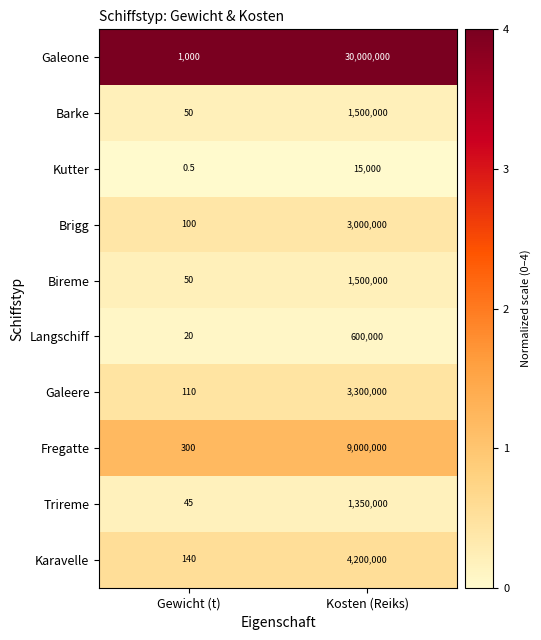

Which series has the largest total across all categories?

Galeone